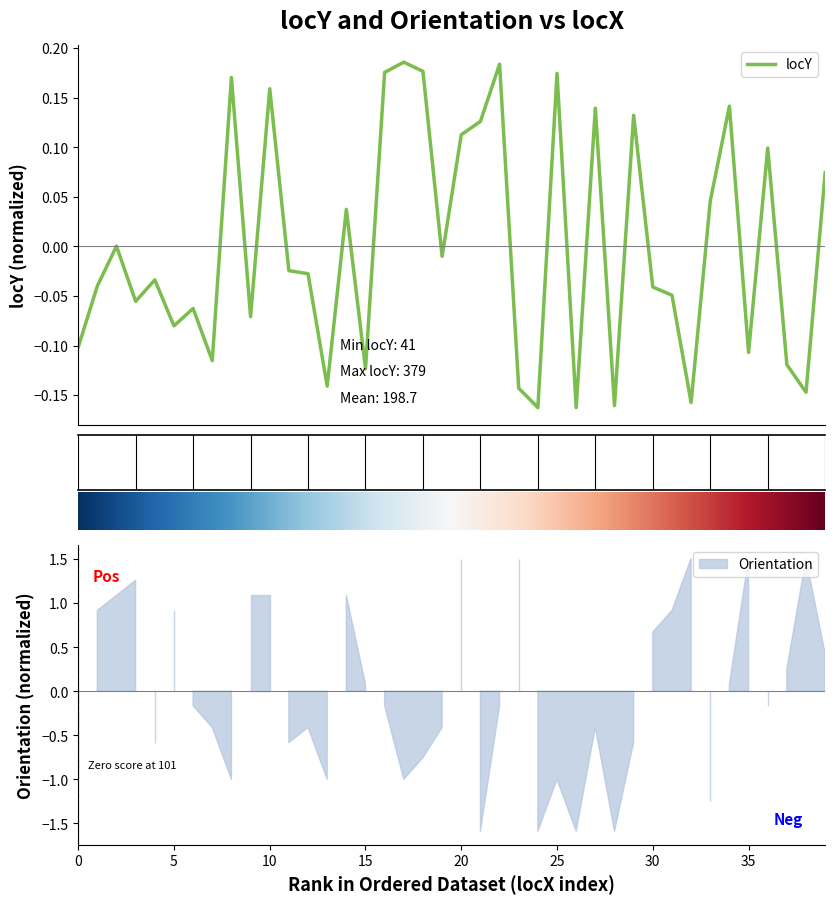

Does the chart have visible grid lines?

No